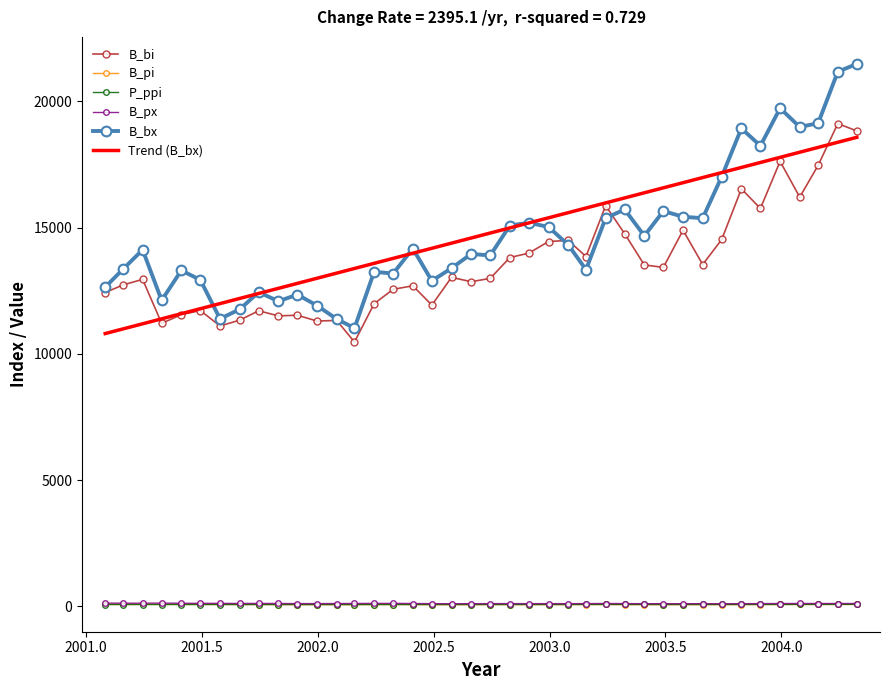

What is the sum of all B_bi values?

543678.1